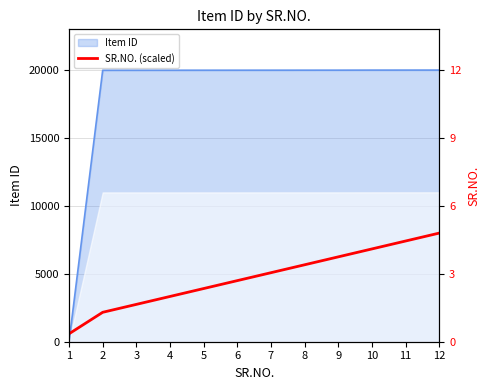

What is the average value?

4711.1